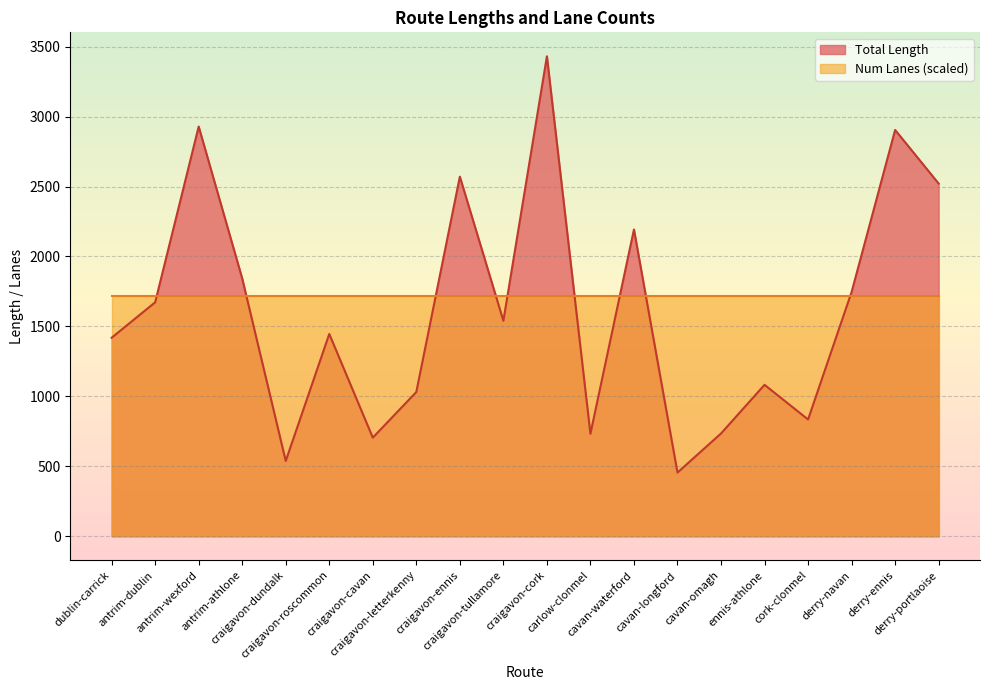

Reading left to right, list all the values displayed in this chart.

dublin-carrick=1419.2	antrim-dublin=1672.4	antrim-wexford=2928.5	antrim-athlone=1842.7	craigavon-dundalk=538.4	craigavon-roscommon=1446.1	craigavon-cavan=705.1	craigavon-letterkenny=1031.4	craigavon-ennis=2570.4	craigavon-tullamore=1540.4	craigavon-cork=3430.4	carlow-clonmel=733.0	cavan-waterford=2192.9	cavan-longford=455.5	cavan-omagh=734.8	ennis-athlone=1082.7	cork-clonmel=834.9	derry-navan=1745.9	derry-ennis=2904.3	derry-portlaoise=2521.1